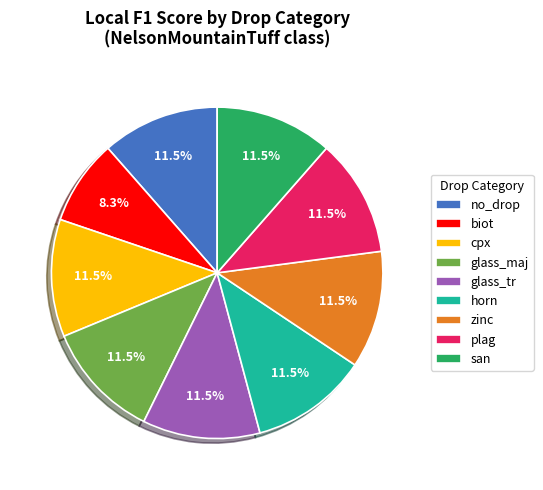

Between plag and biot, which is larger?

plag